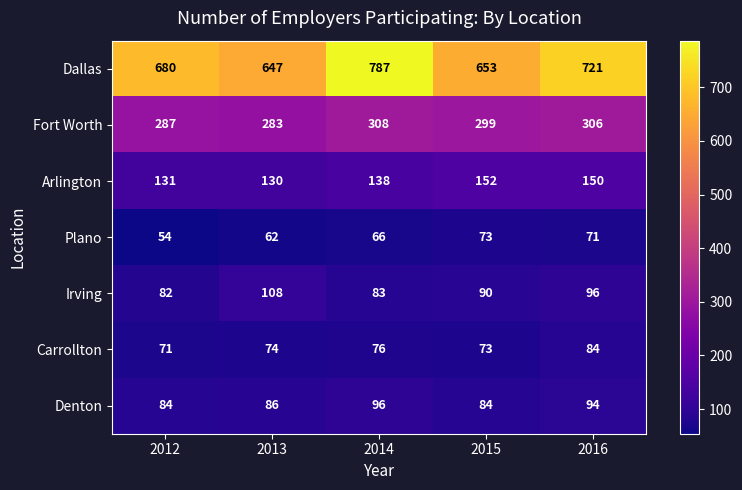

What value does the Fort Worth series have at 2012?

287